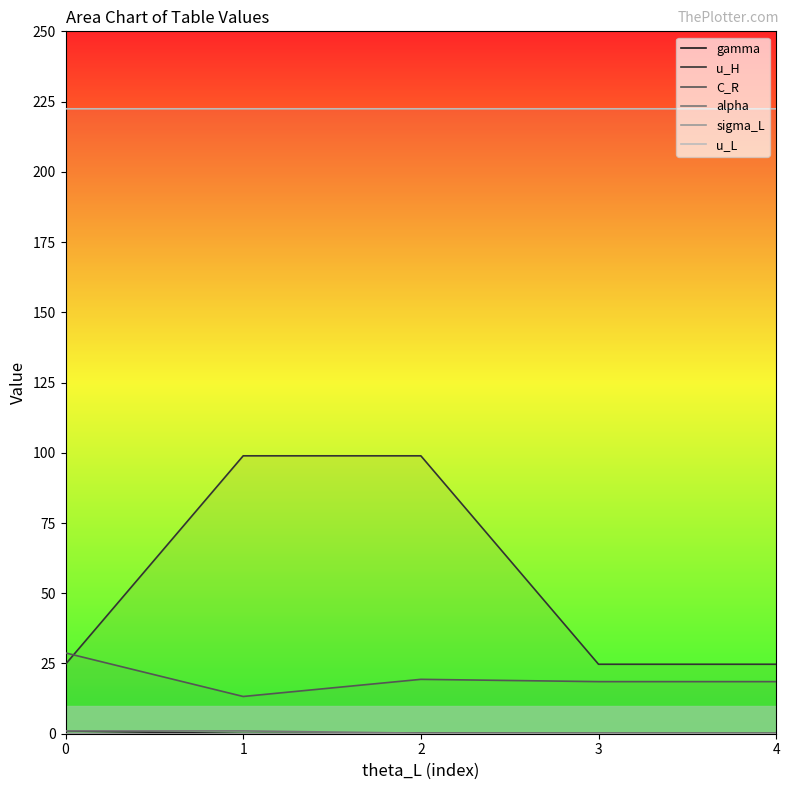

At 4, list the series in order from largest to smallest.

u_L, u_H, C_R, alpha, gamma, sigma_L